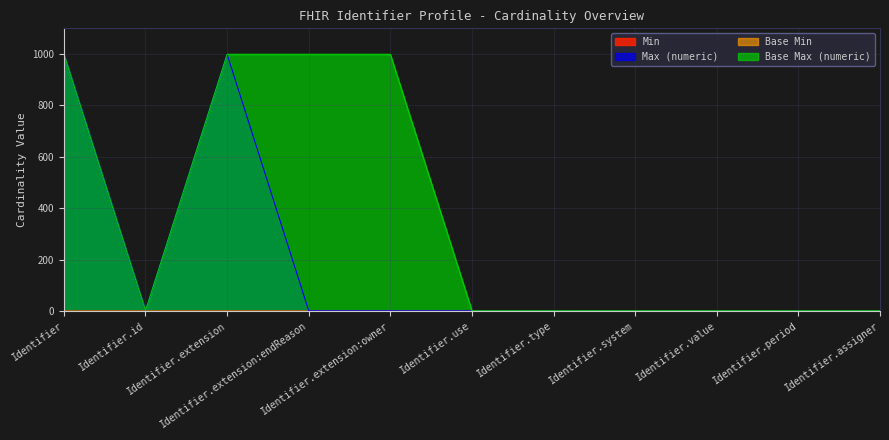

True or false: Base Max (numeric) and Min cross at least once.

False